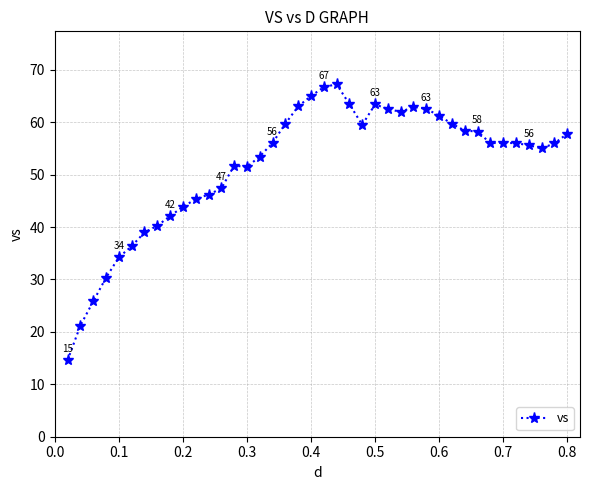

What is the sum of all values?

2066.9